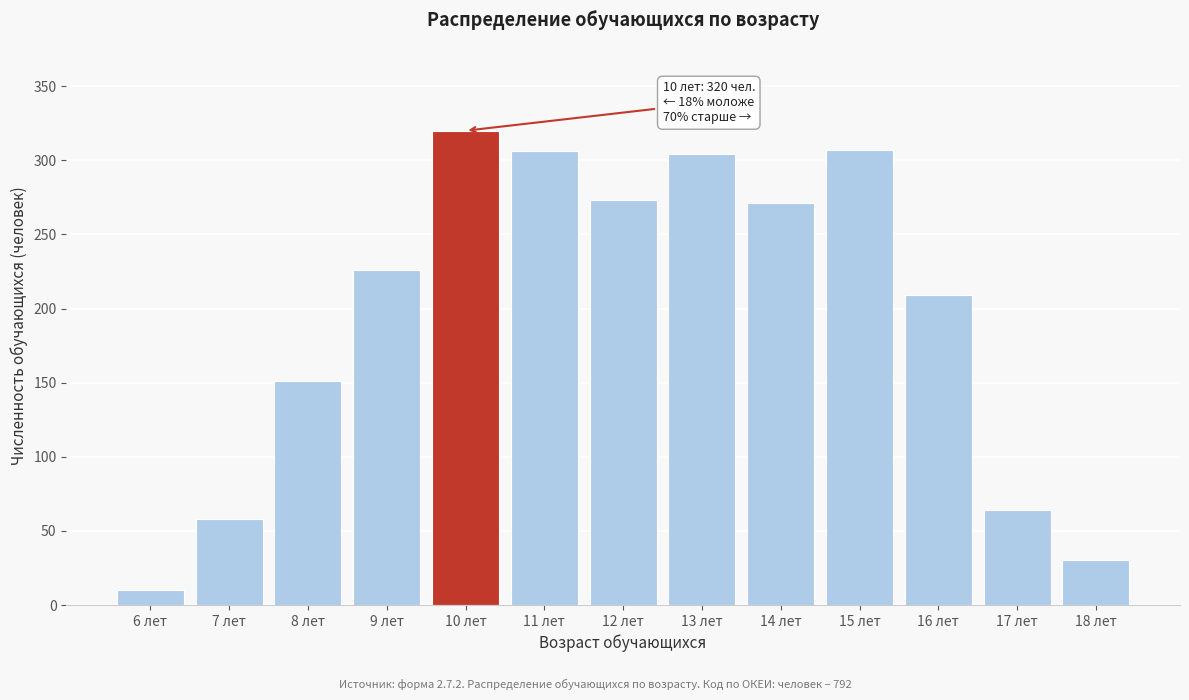

The value at 16 лет is 129. True or false?

False